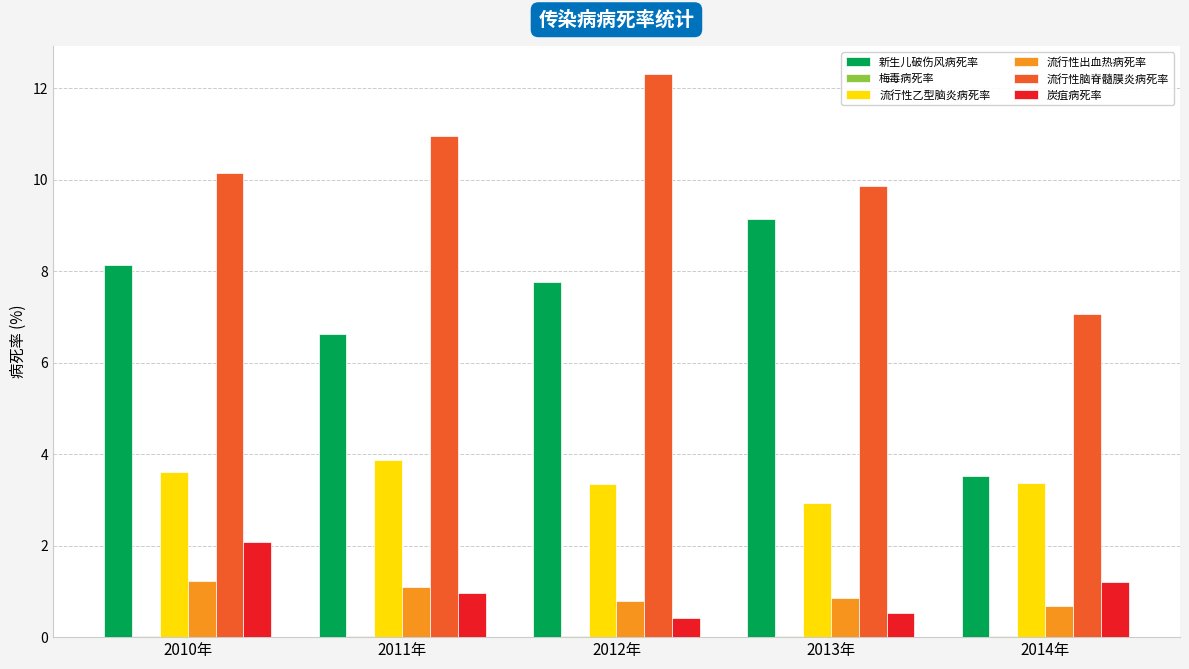

The 炭疽病死率 series shows 2.1 at 2010年. True or false?

True